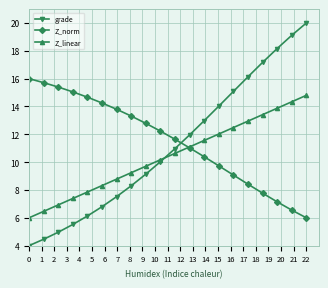

True or false: Z_linear has more than 0 points higher than both neighbors.

False